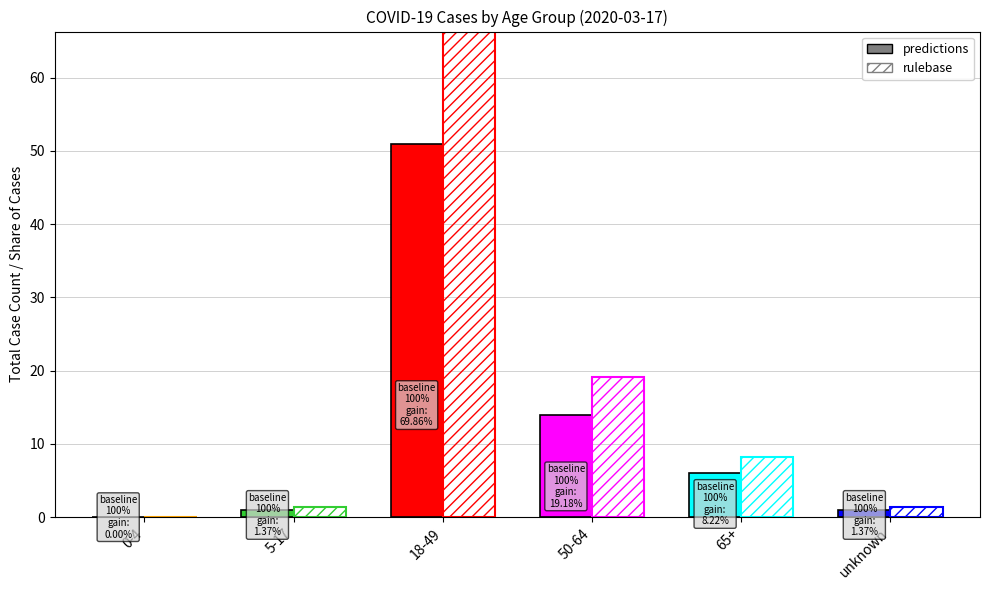

Is it true that TOT_CASE_COUNT equals 1.0 at 5-17?

True